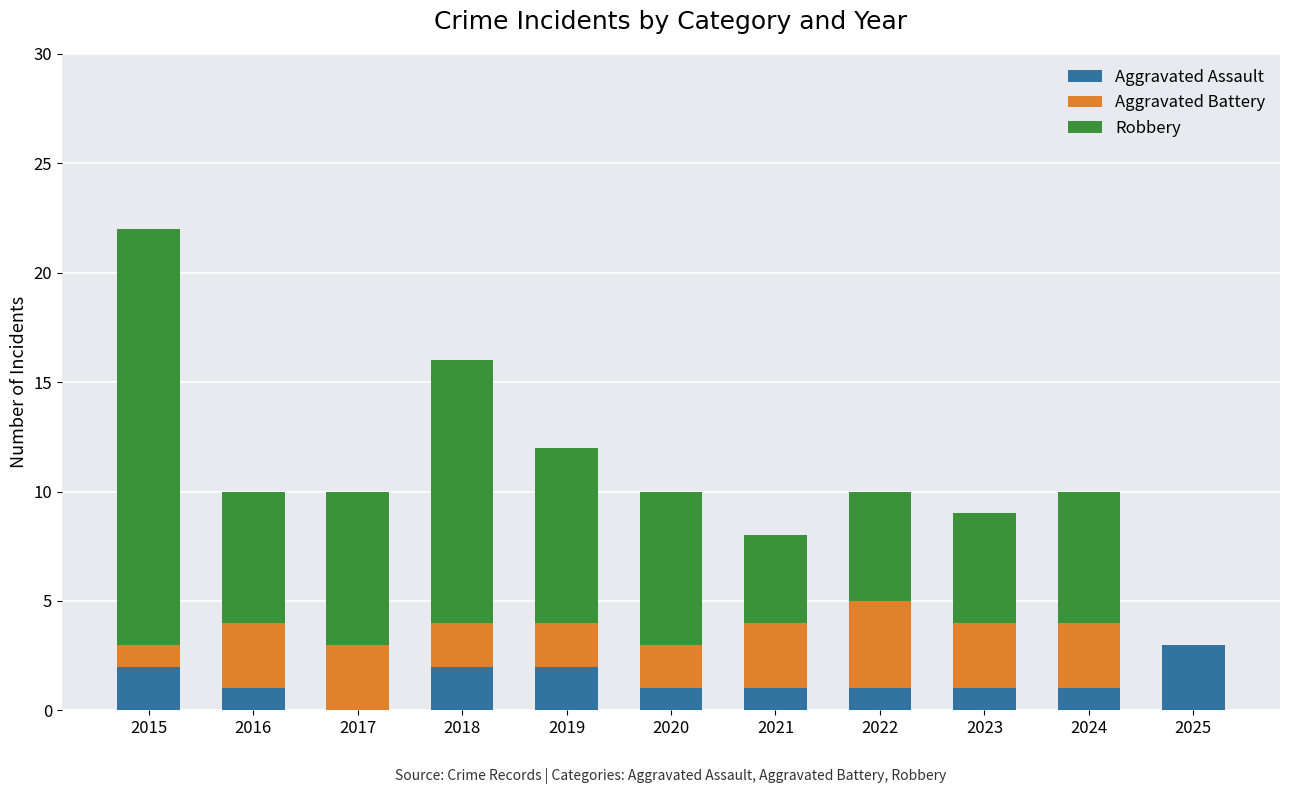

What is the sum of all Aggravated Assault values?

15